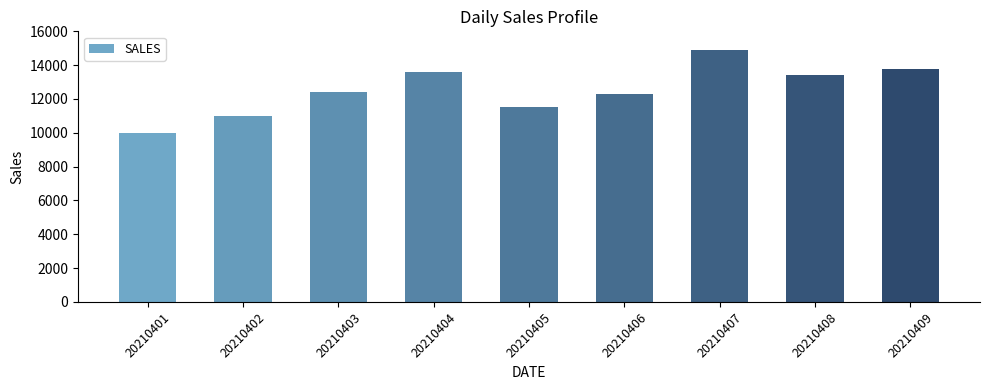

What is the ratio of the value at 20210404 to the value at 20210408?

1.0